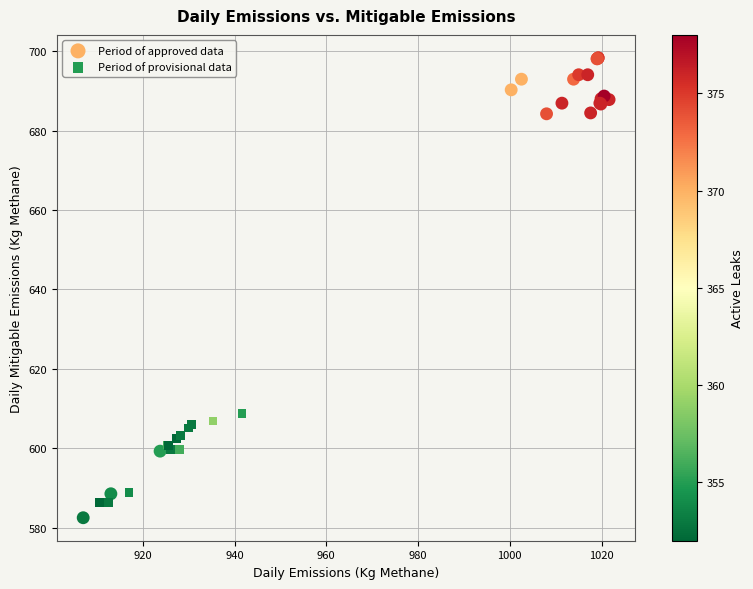

Which series contains the highest Y value?

Period of approved data